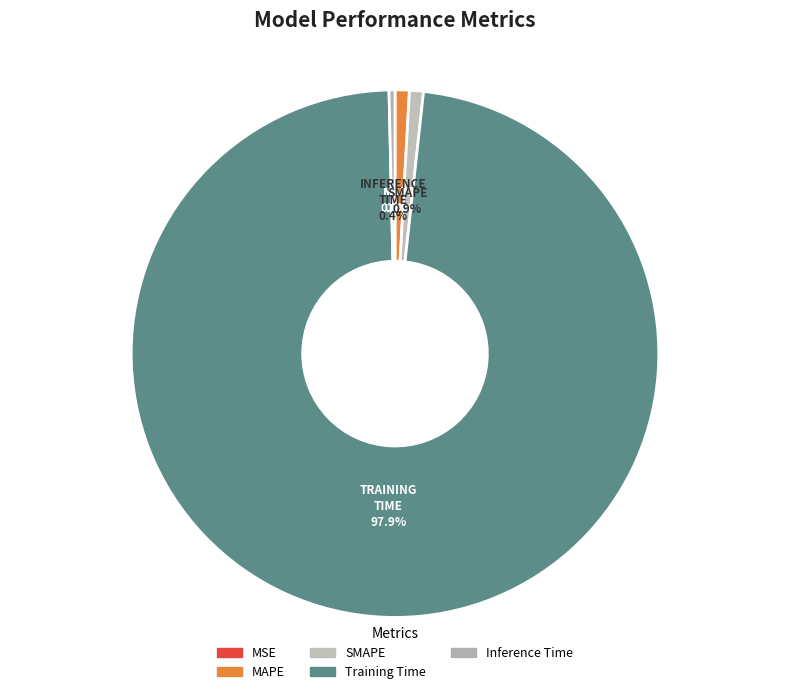

What percentage is the SMAPE slice, to the nearest percent?

1%